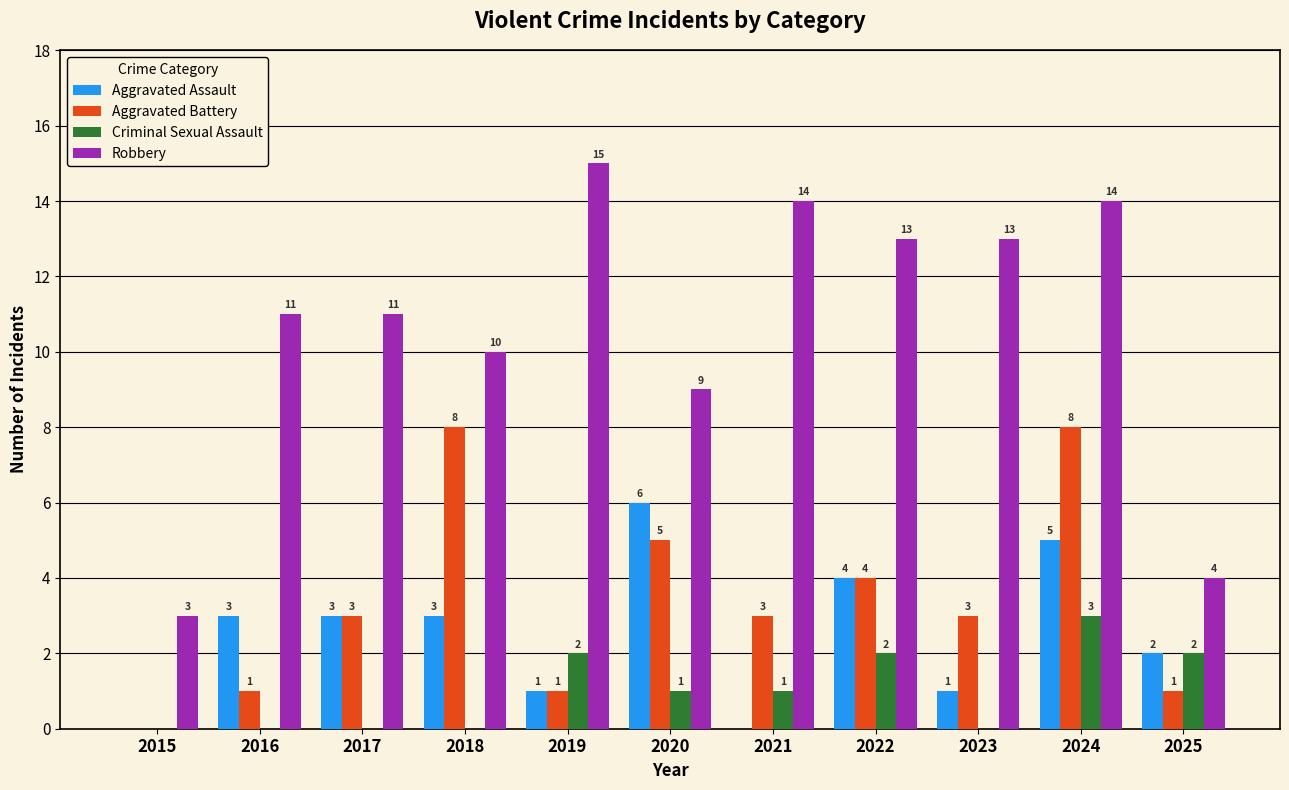

The value of Aggravated Battery at 2018 is 8. True or false?

True